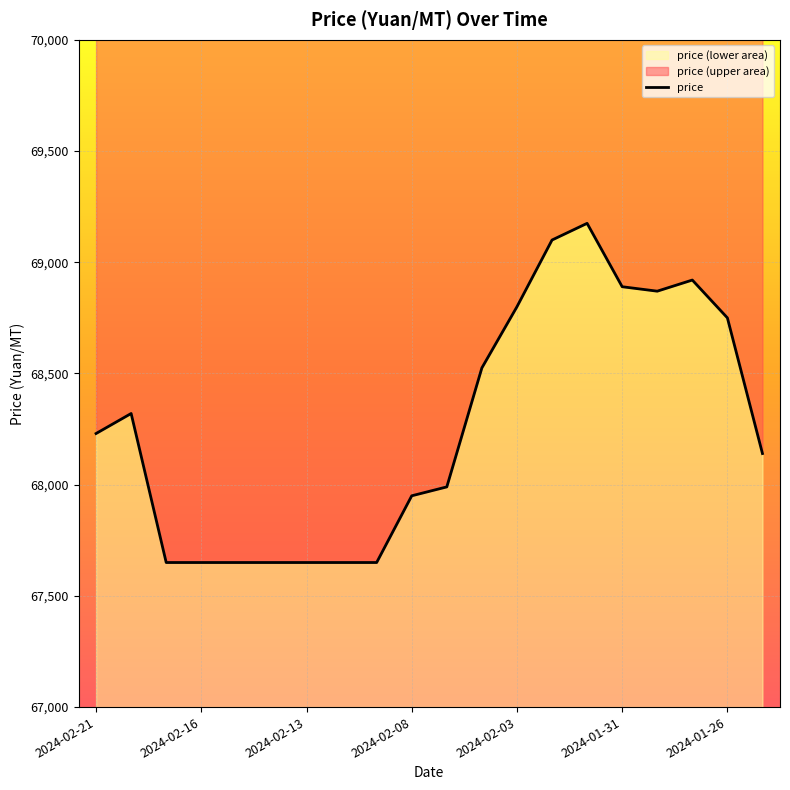

What is the difference between the second highest and minimum values?

1450